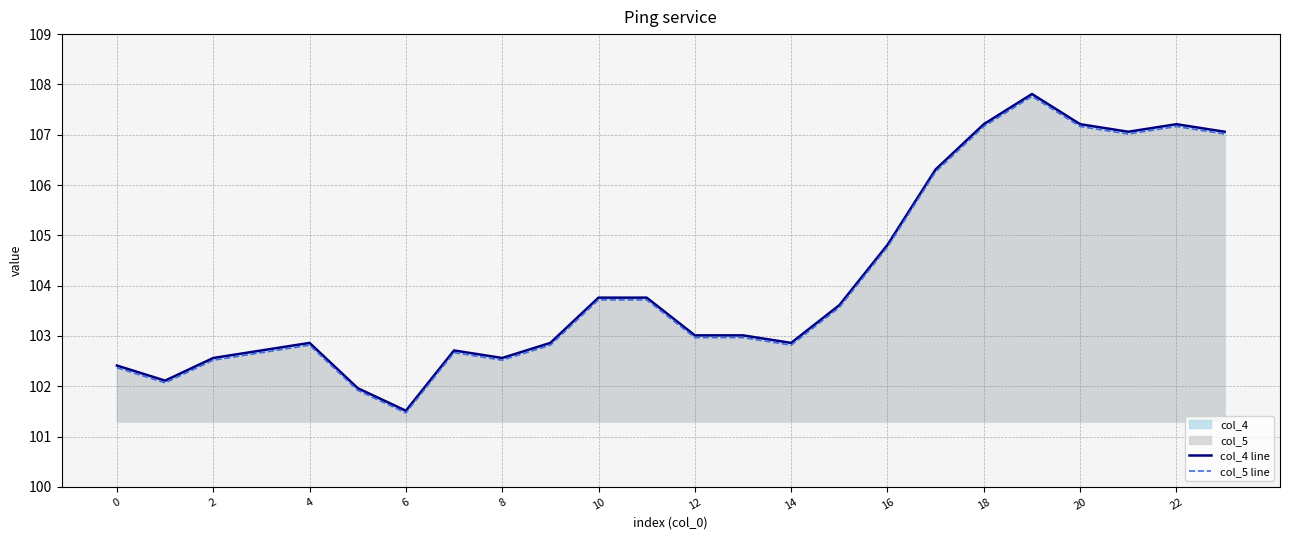

The col_4 line series shows 102.6 at 2. True or false?

True